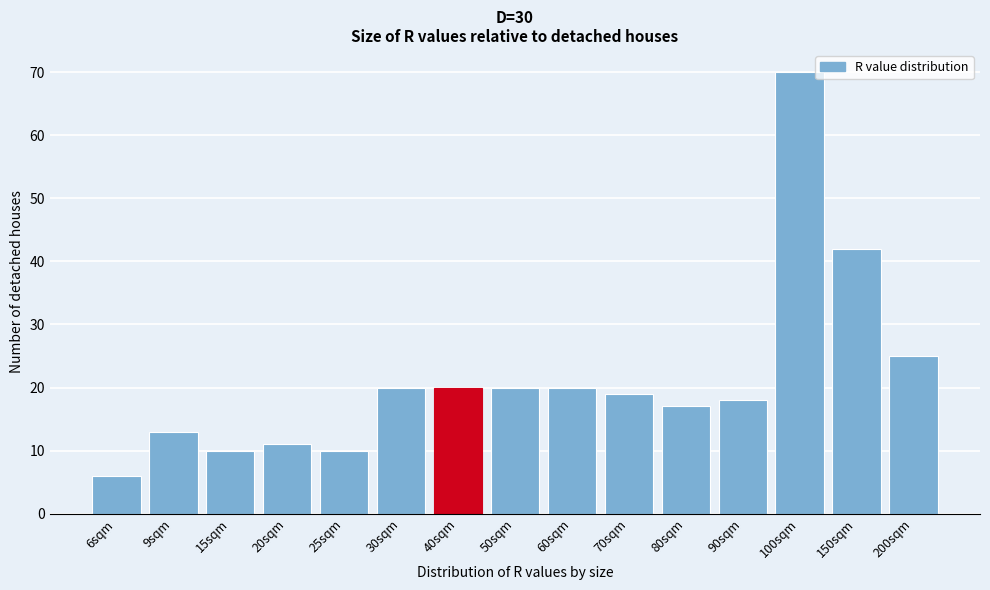

Reading left to right, what are all the values shown in this chart?

6	13	10	11	10	20	20	20	20	19	17	18	70	42	25